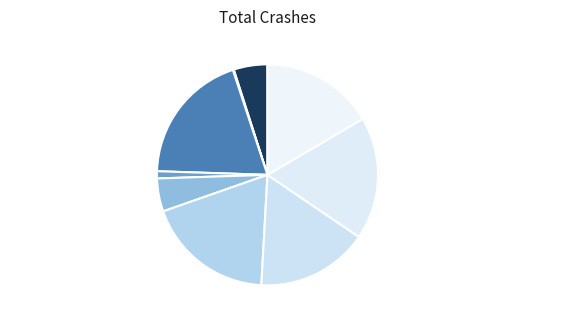

To the nearest percent, what is the combined percentage of 陆务观云春初多雨近方晴碧鸡坊海棠全未及去年 其二 18% and 醉落魄 观碧鸡坊王园海棠次范石湖韵 16%?

34%